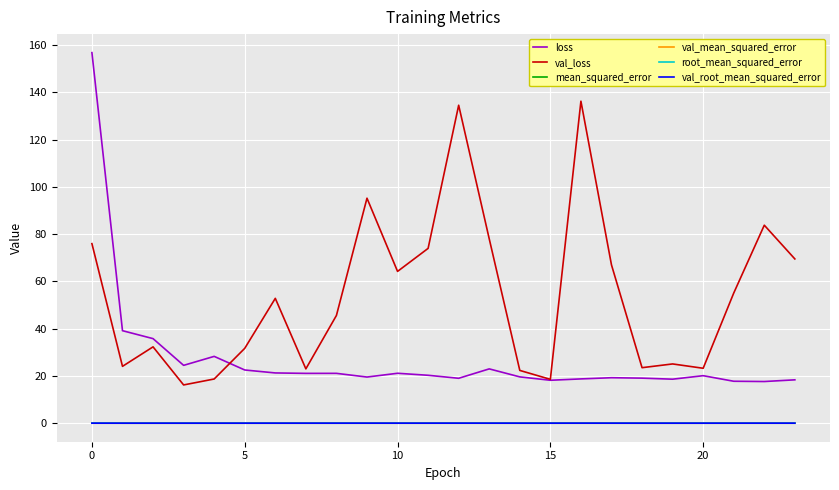

True or false: loss and root_mean_squared_error intersect in this chart.

False